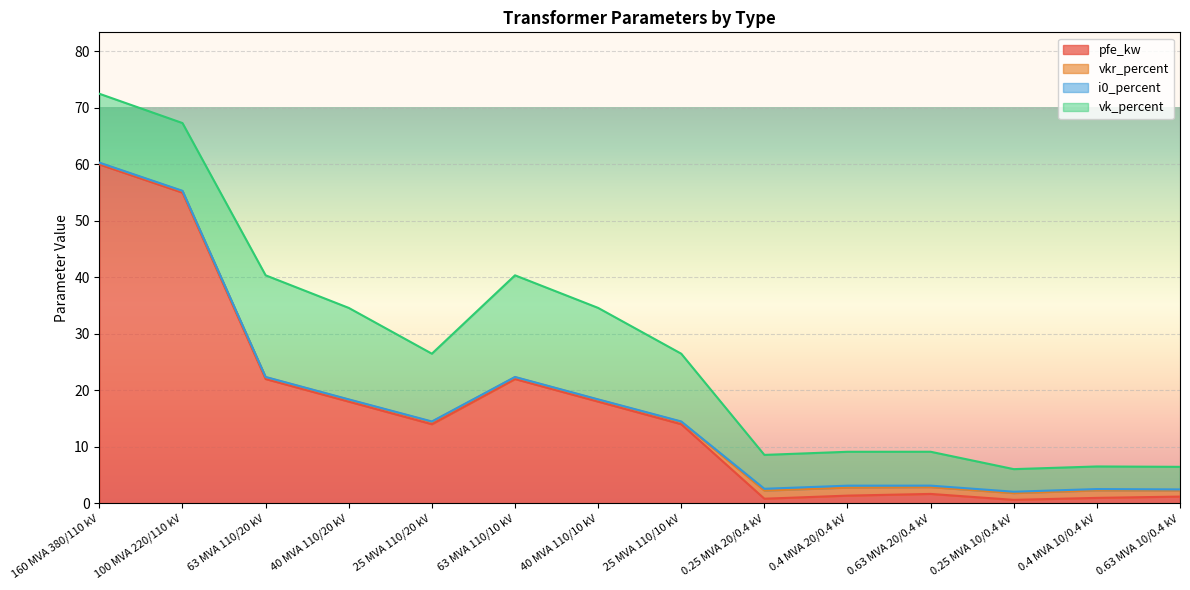

The value of pfe_kw at 63 MVA 110/20 kV is 22.0. True or false?

True